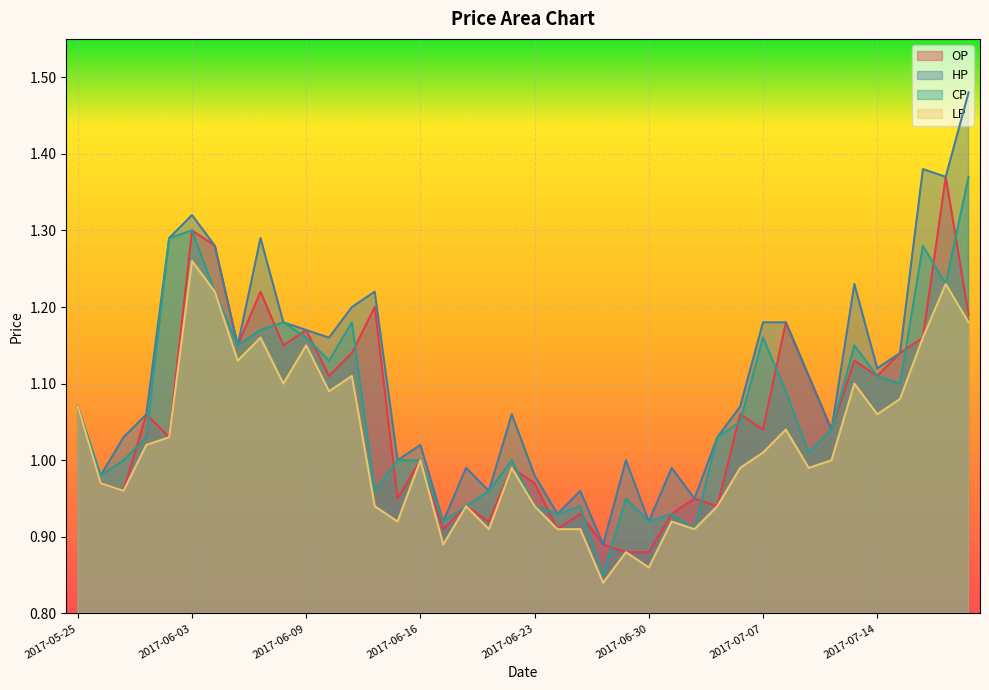

How many interior local peaks does the LP series have?

12